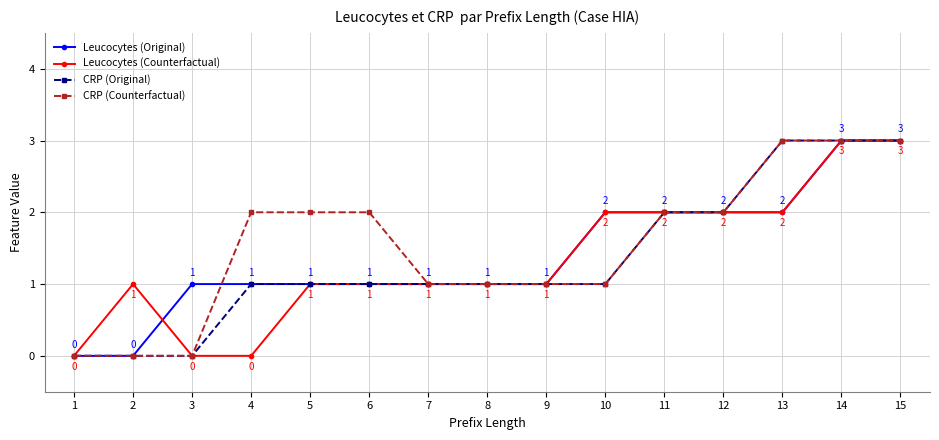

What are all the series names shown in the legend?

Leucocytes (Original), Leucocytes (Counterfactual), CRP (Original), CRP (Counterfactual)